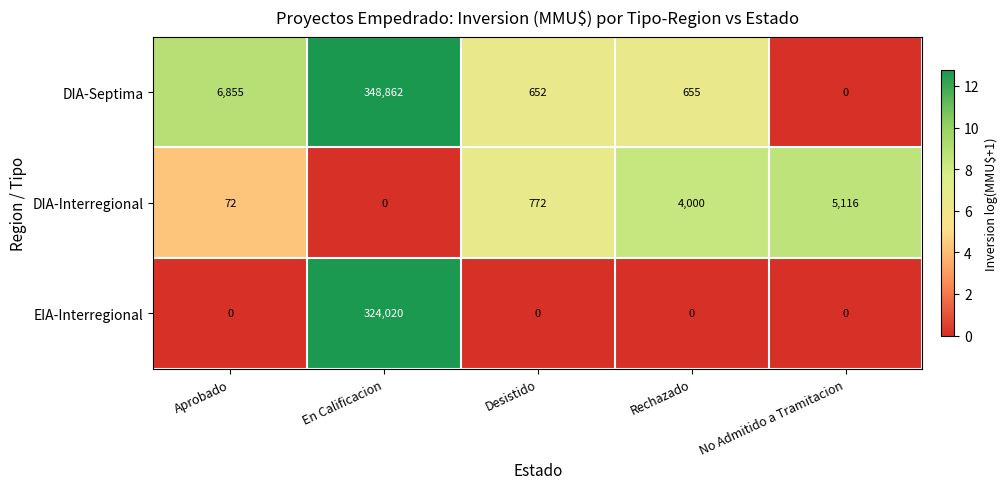

What is the total value across all series at Aprobado?

6927